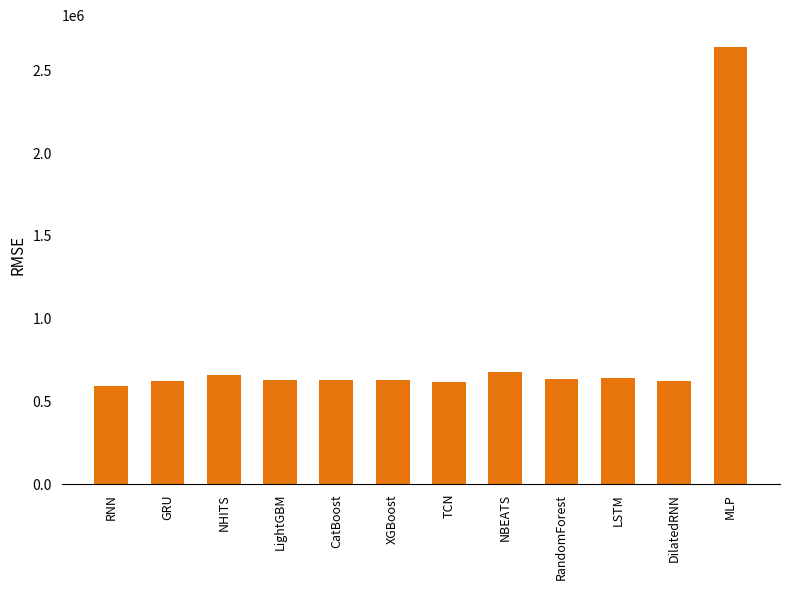

What value does the data have at XGBoost?

630170.5